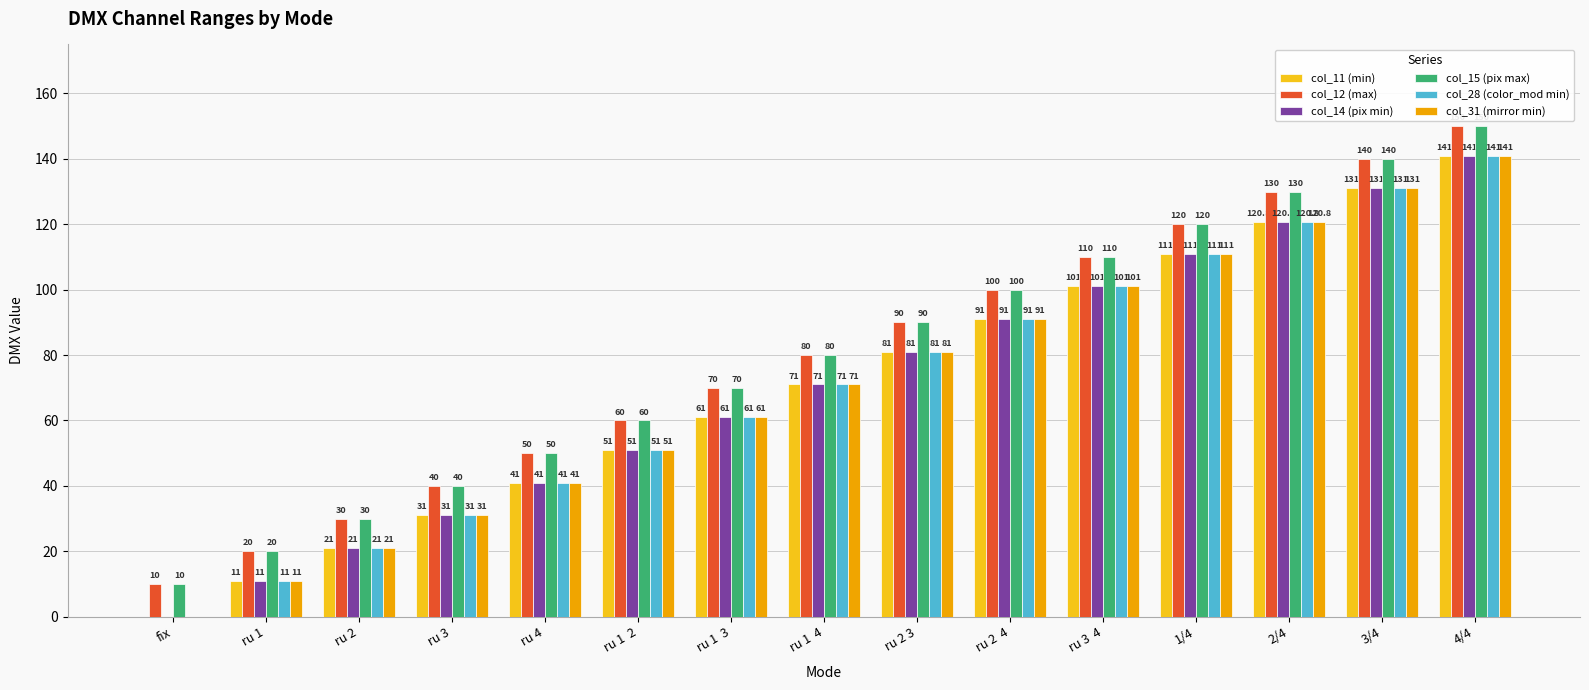

Which label corresponds to the largest value in the chart?

4/4